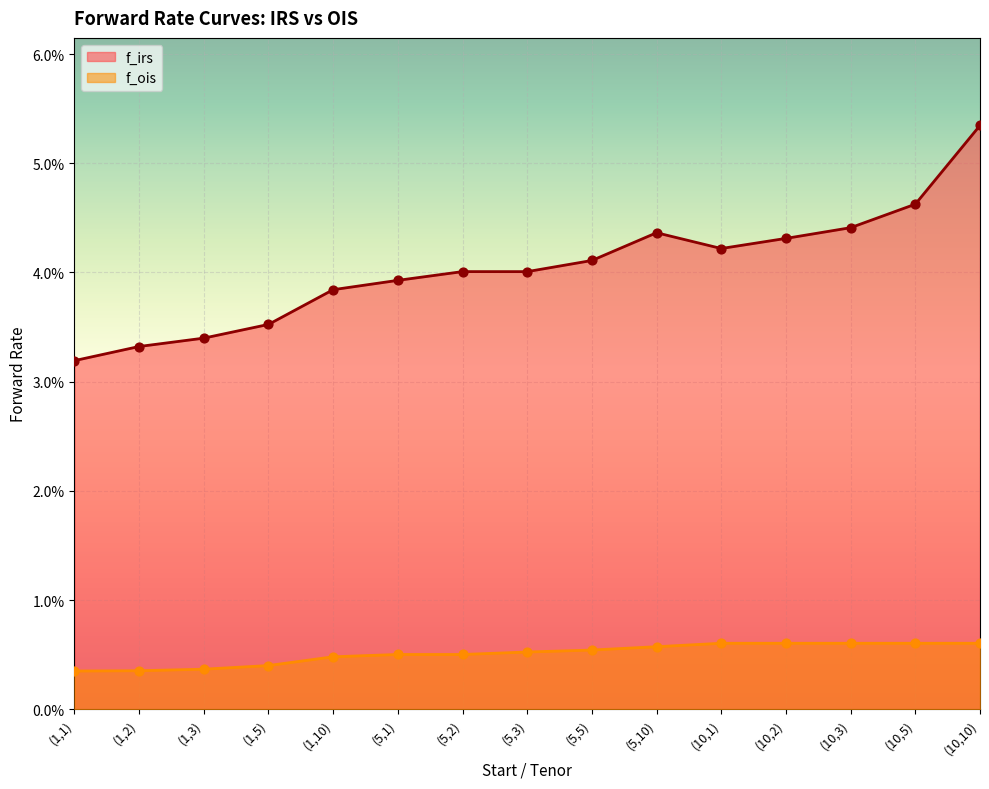

What are all the series names shown in the legend?

f_irs, f_ois